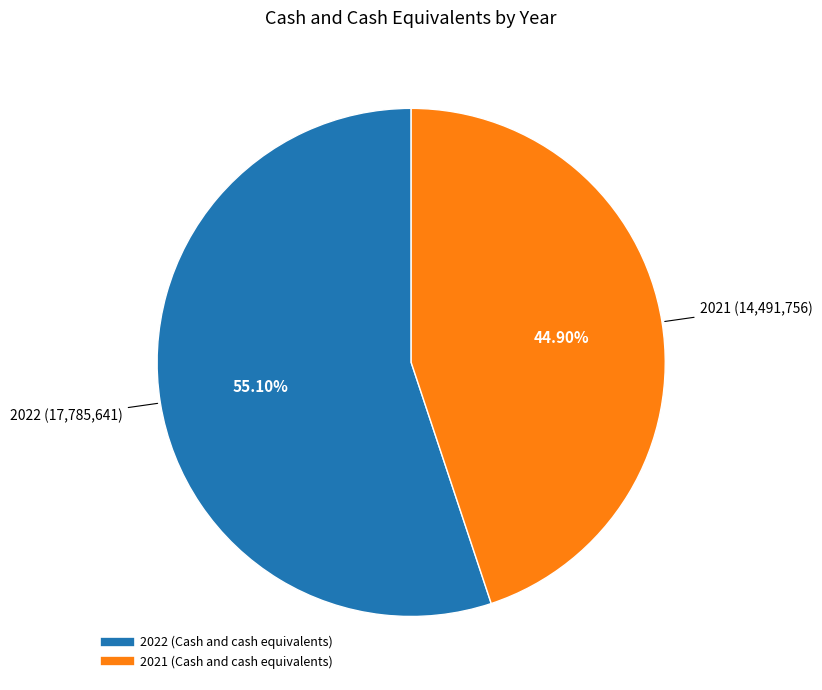

Does 2022 account for over 50% of the chart?

Yes